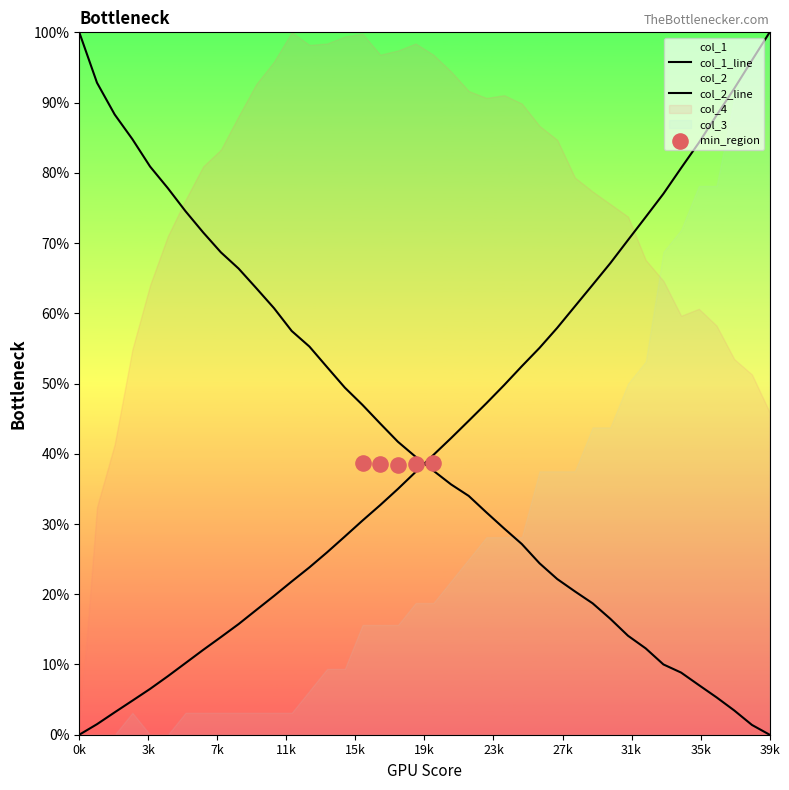

What is the total value across all series at 4001?

87.4